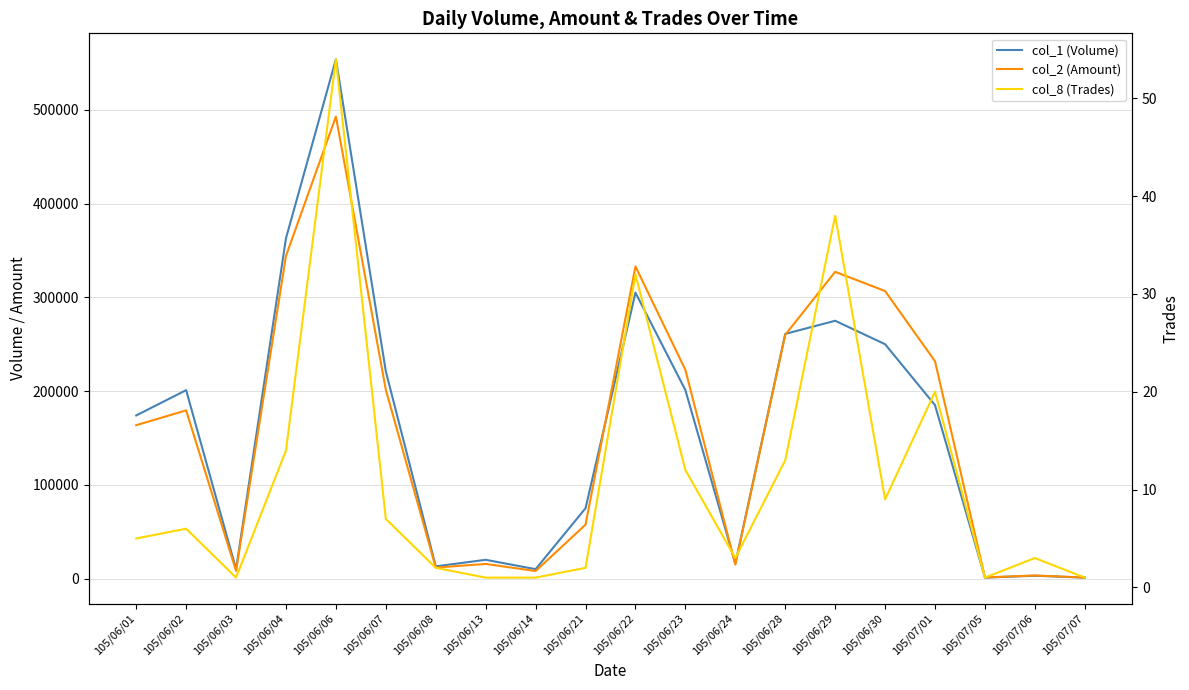

What is the spread (max minus min) of values at 105/06/30?

306691